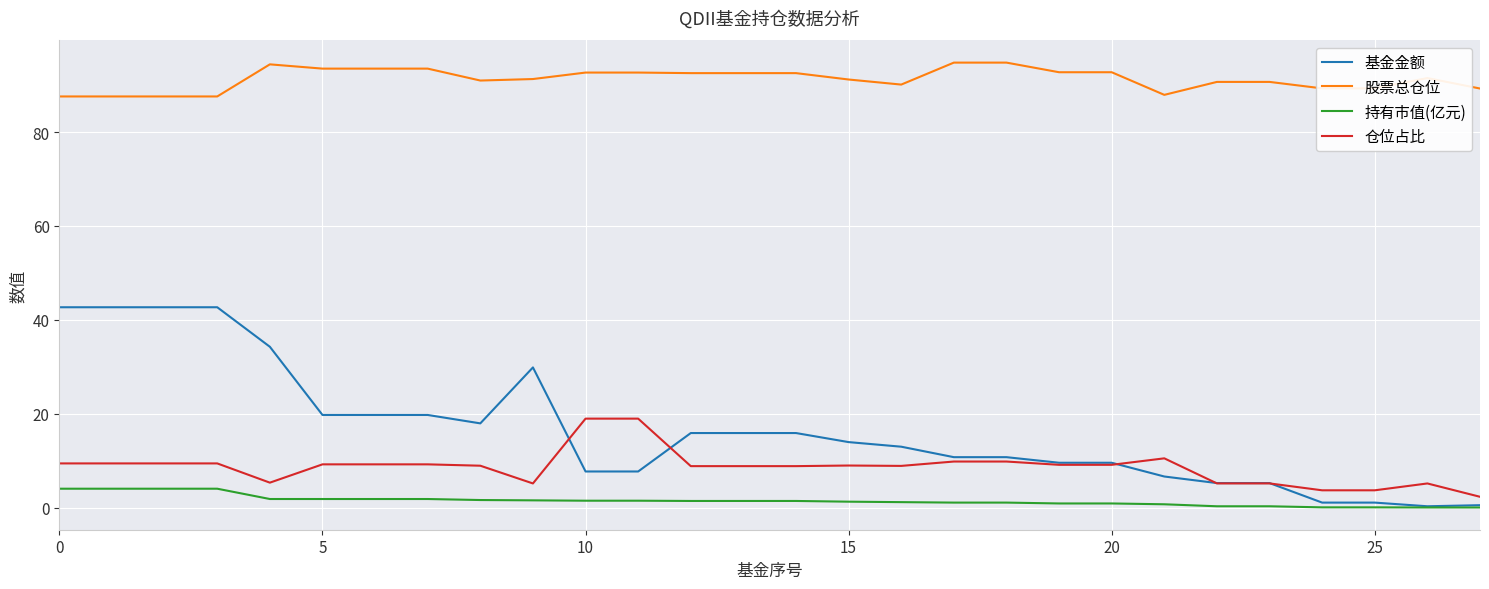

Which series has the widest spread of values?

基金金额